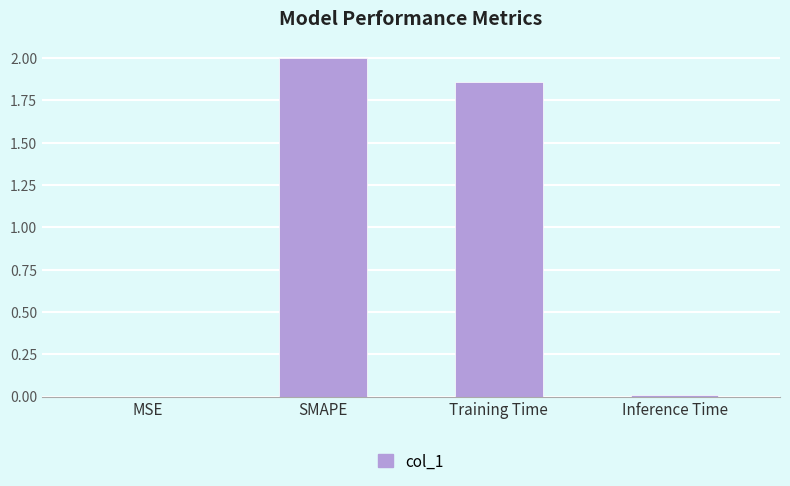

How many values exceed 1?

2